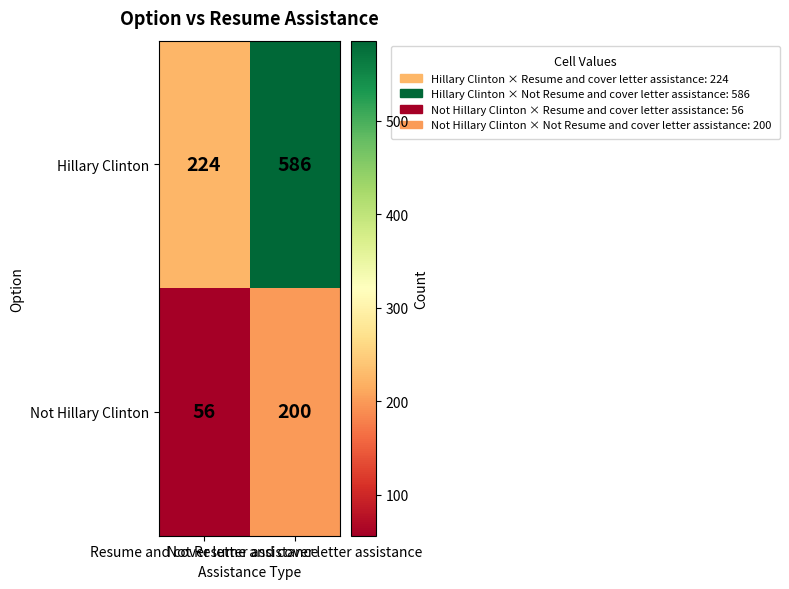

List the series in order of their peak value, highest first.

Hillary Clinton, Not Hillary Clinton